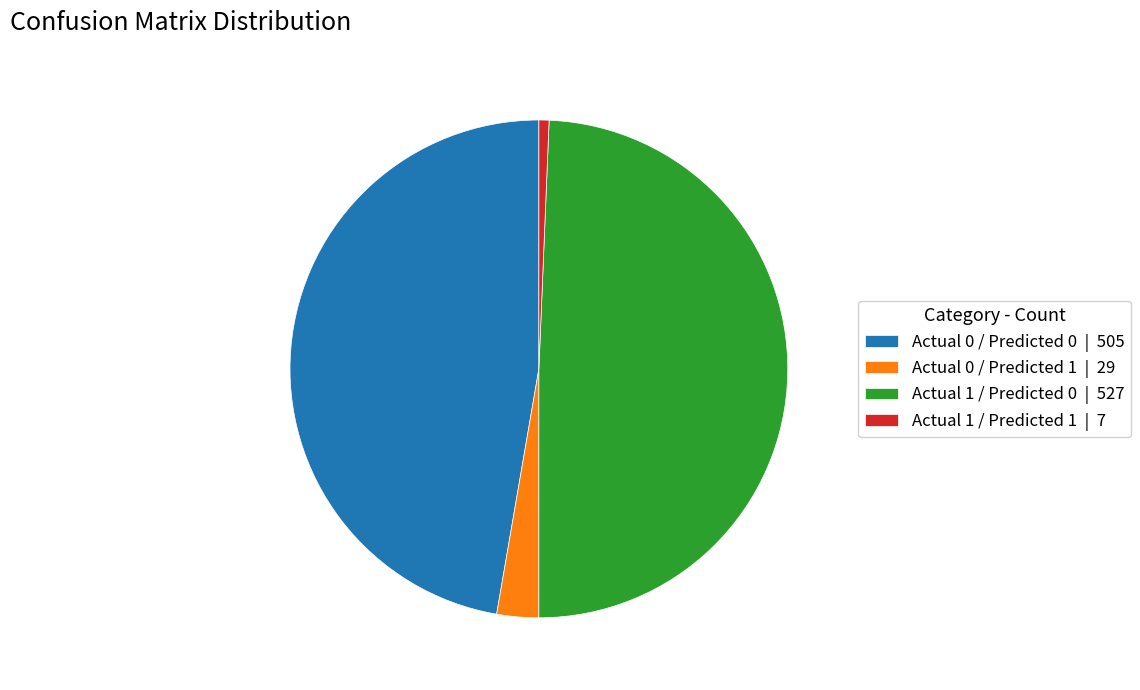

Does Actual 0 / Predicted 0 account for over 50% of the chart?

No